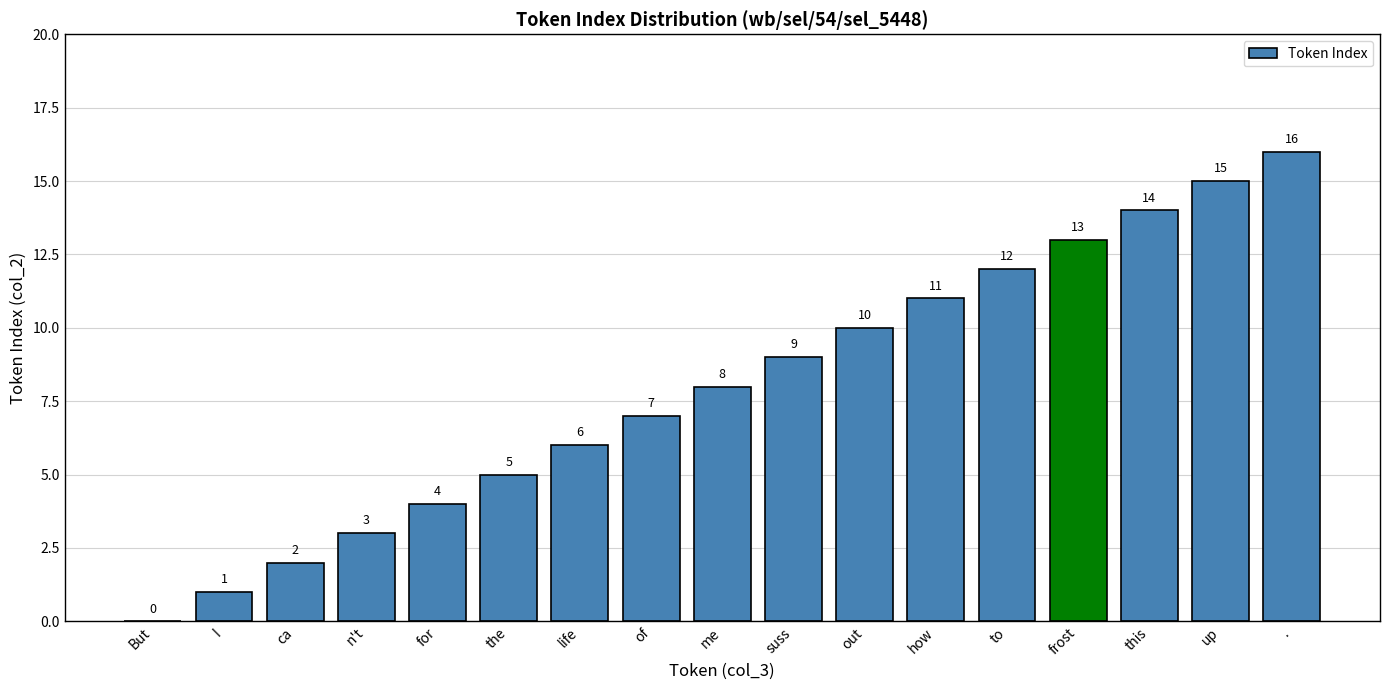

How many values are above zero?

16